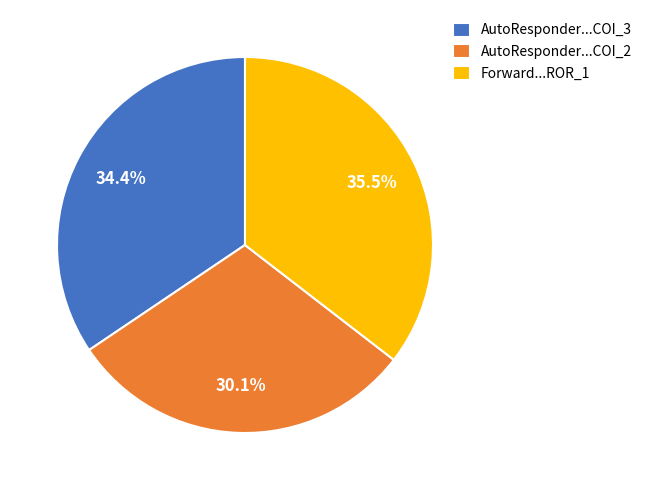

What is the ratio of the value at AutoResponder...COI_3 to the value at Forward...ROR_1?

1.0